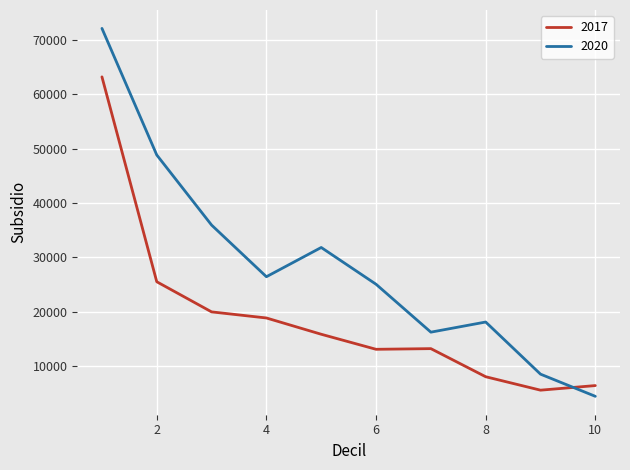

Which series has the largest range (max minus min)?

2020